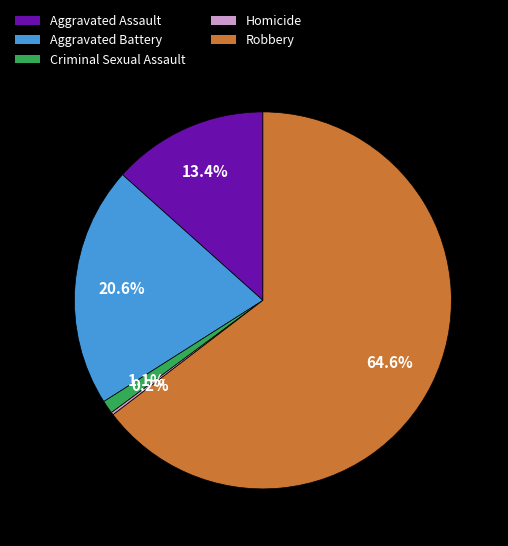

Is there a majority slice in this chart?

Yes